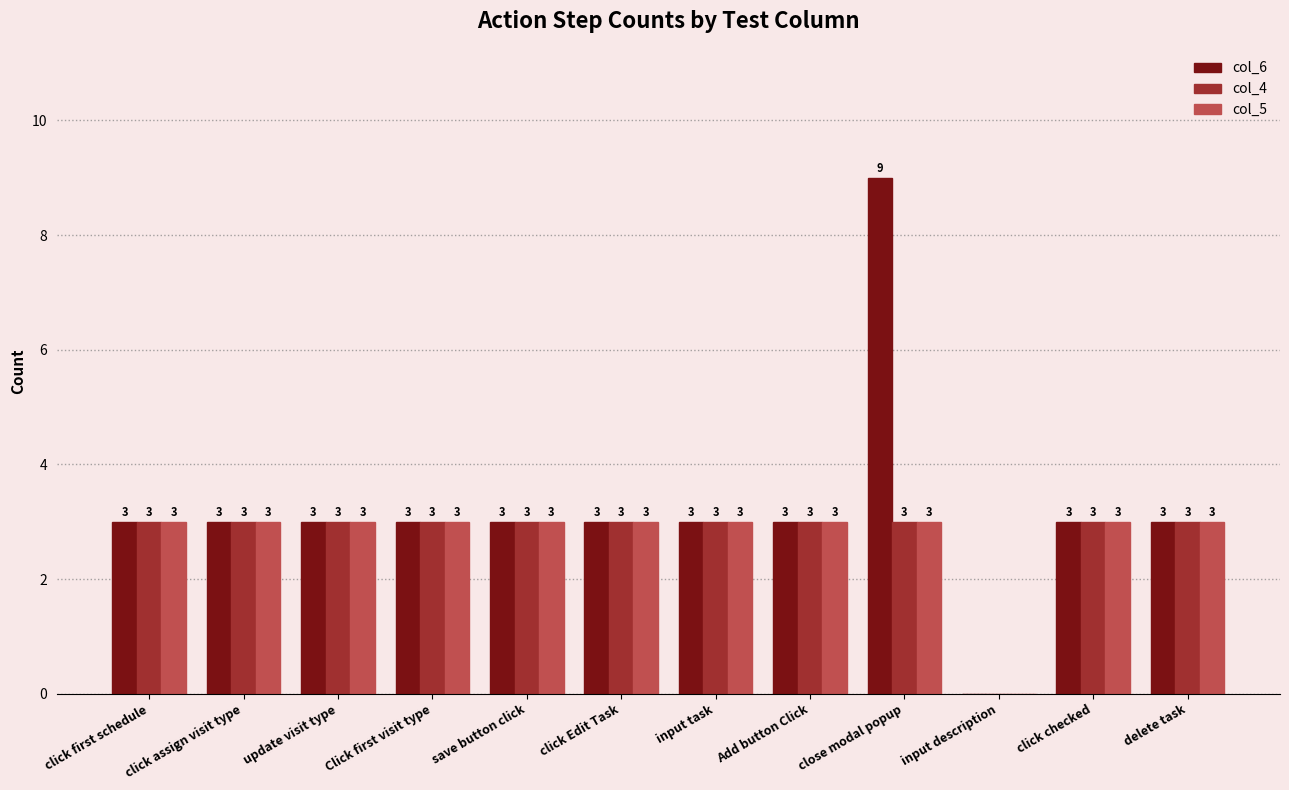

How many values in col_6 are above zero?

11